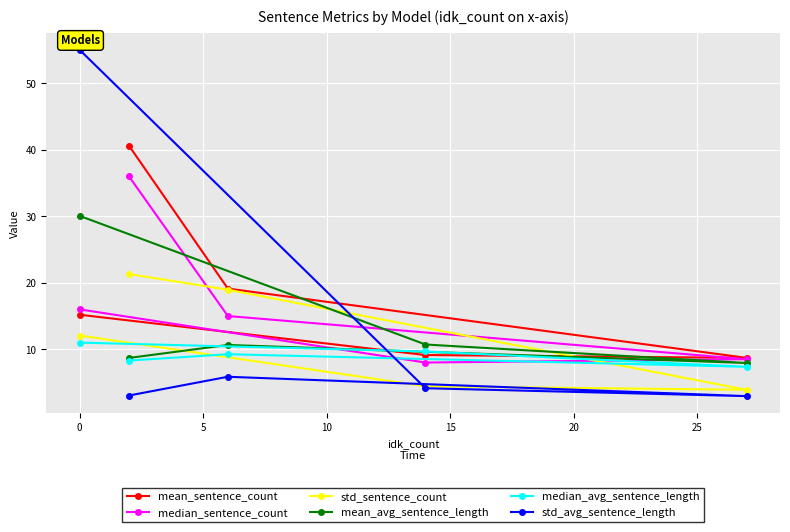

What is the value of the std_sentence_count point at the 2nd from the left?

21.3